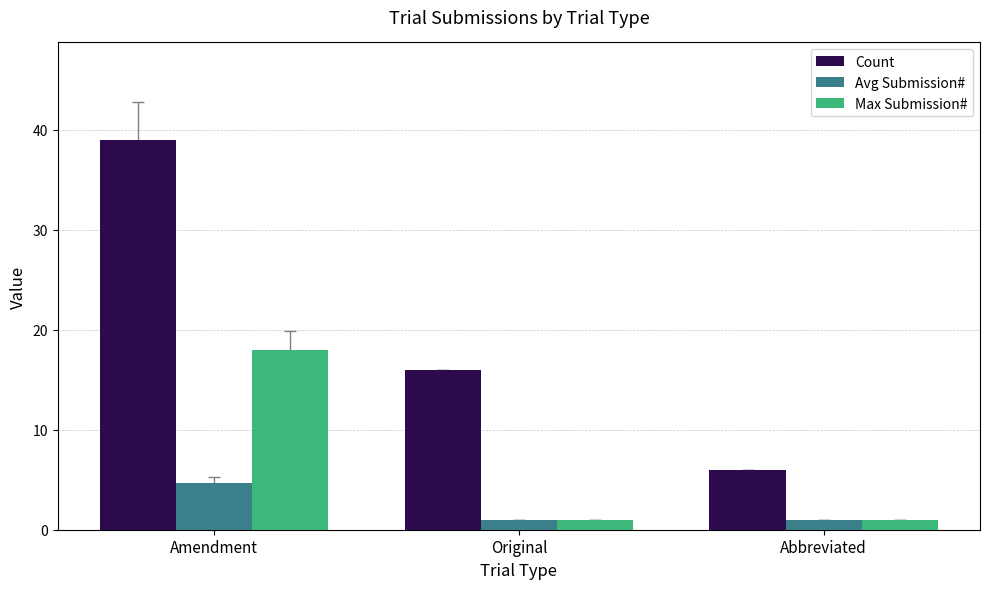

What is the difference between the Avg Submission# values at Amendment and Original?

3.7